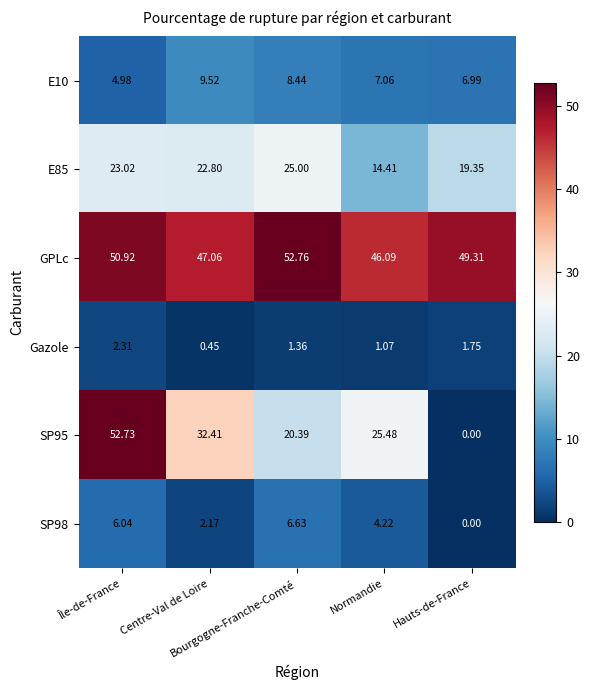

Which series has the largest total across all categories?

GPLc